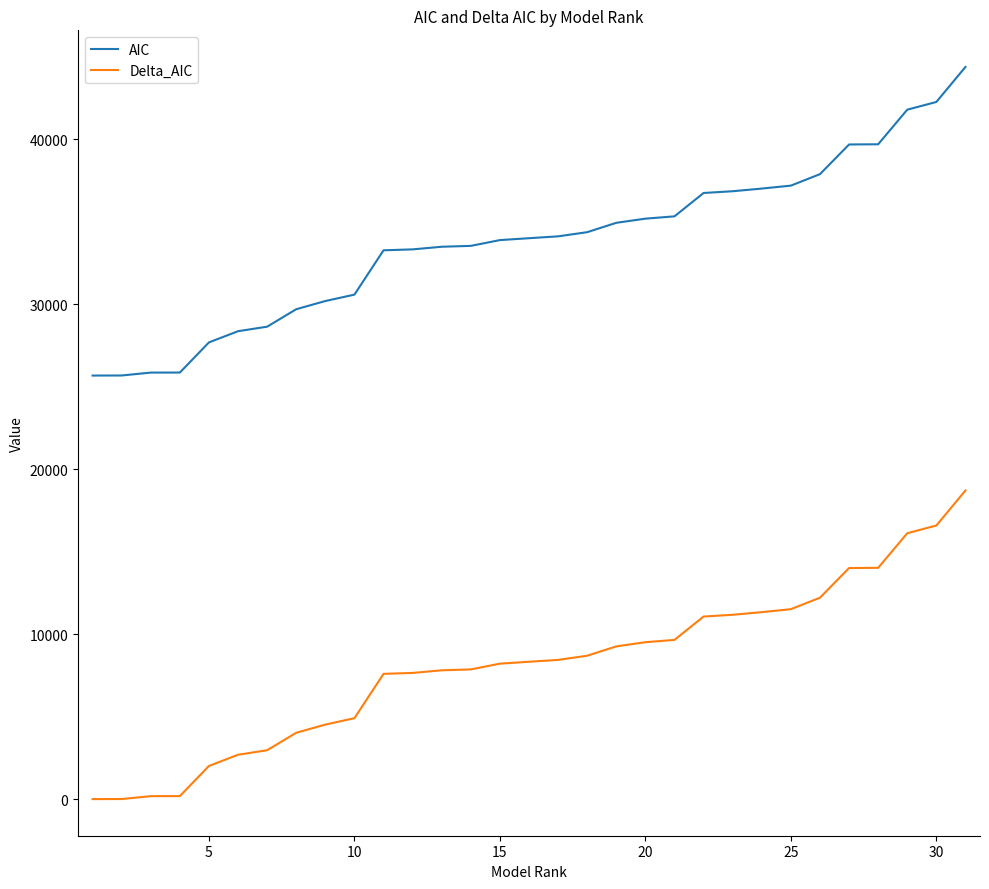

Which series has the largest total across all categories?

AIC